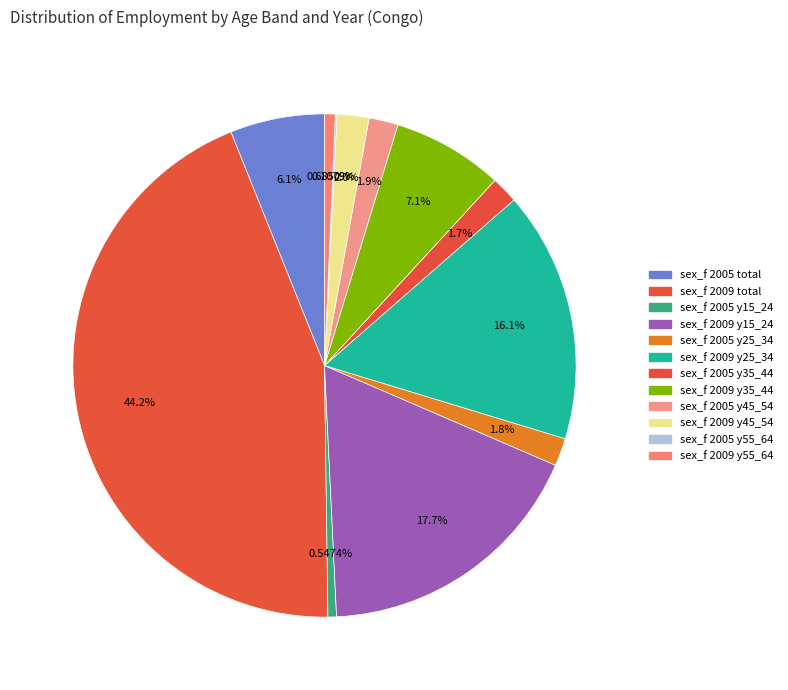

Does any single category account for the majority?

No